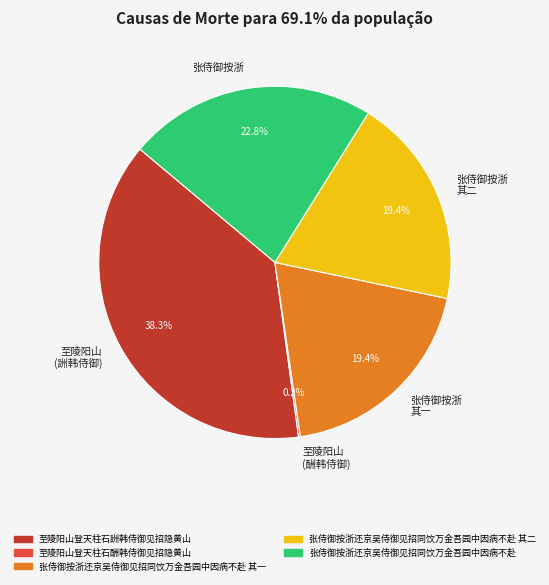

Is there a majority slice in this chart?

No